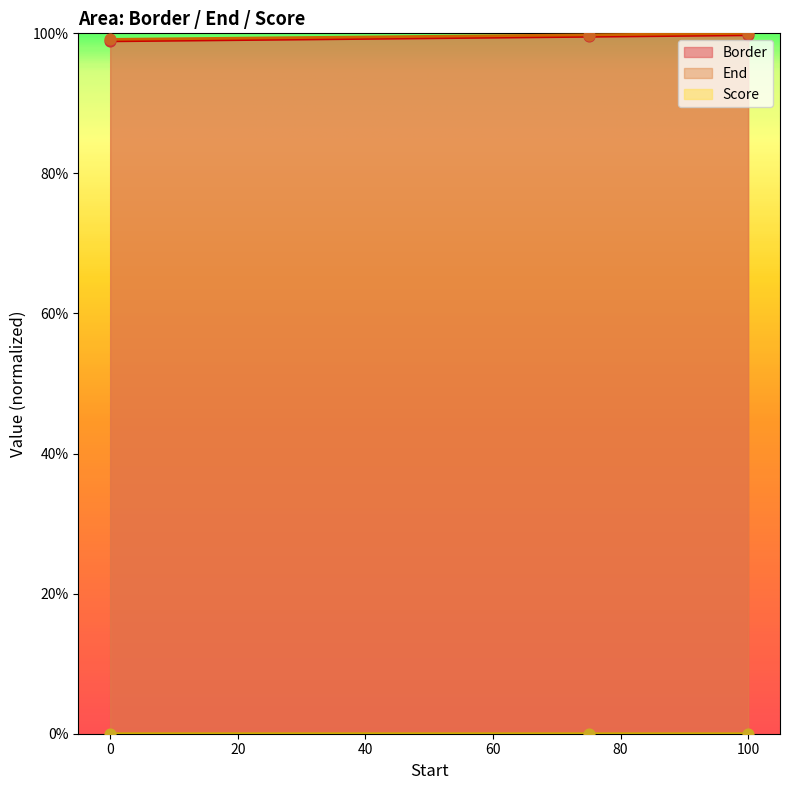

What is the maximum value for Border?

99.8